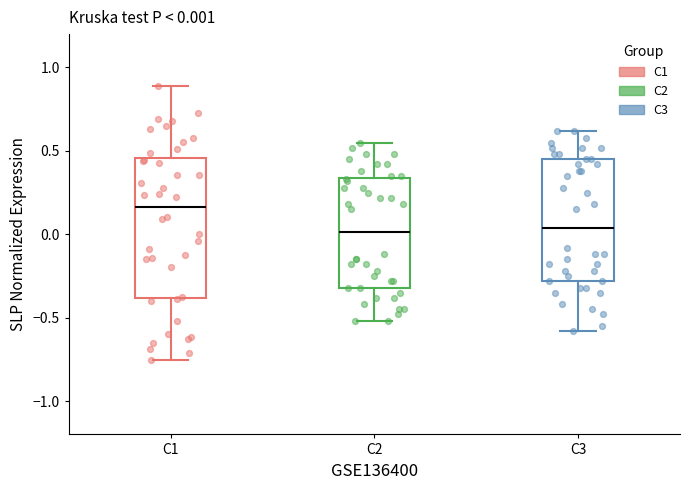

Comparing the boxes themselves (not the whiskers), which one is the tallest?

C1